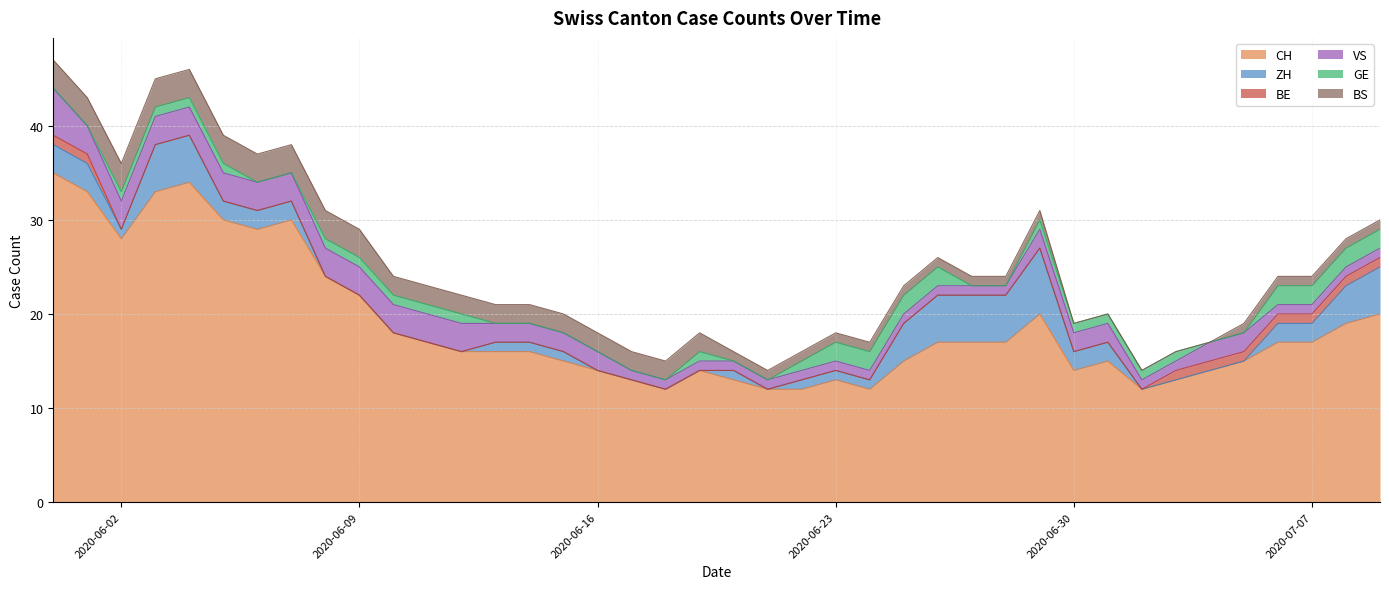

True or false: BE has more than 2 points higher than both neighbors.

False